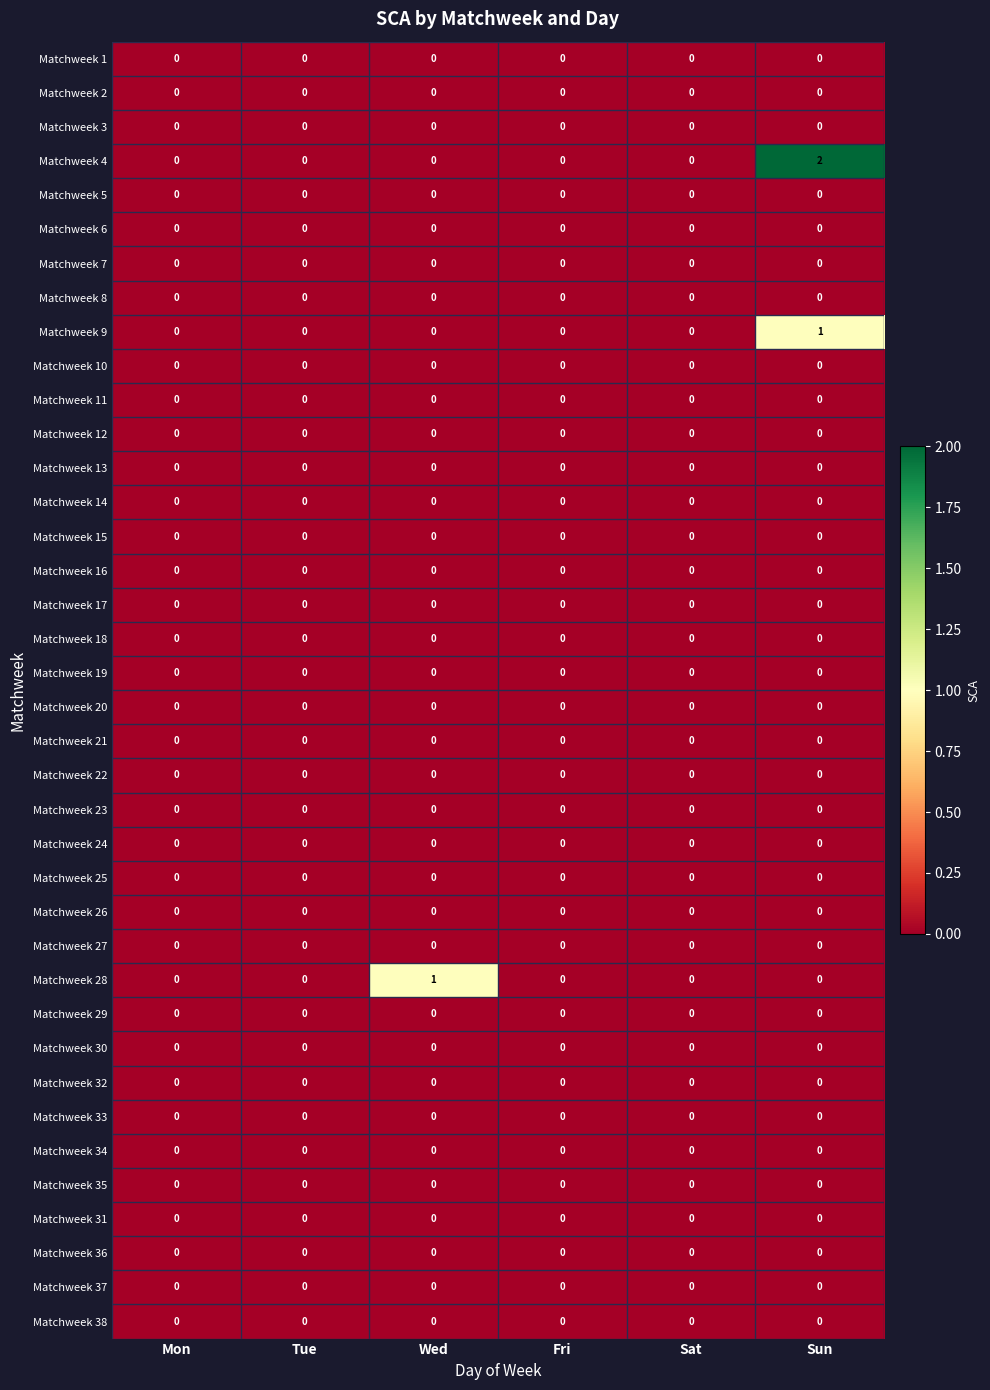

At which category is the sum across all series the highest?

Sun